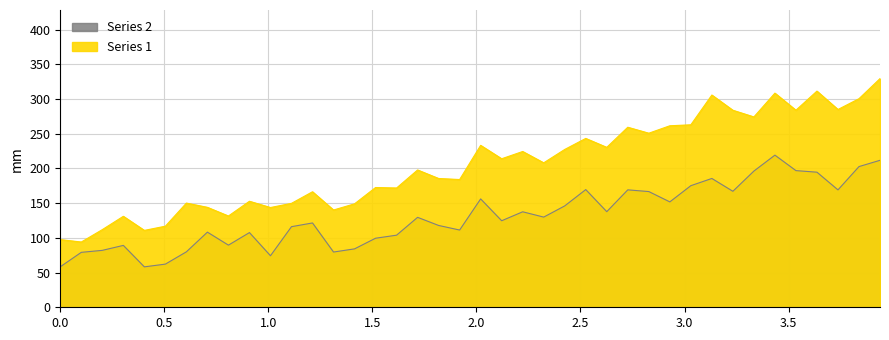

Reading left to right, transcribe all the data shown in this chart.

97.5	94.0	111.8	131.0	110.7	116.8	150.1	143.9	131.4	152.7	143.7	149.7	166.4	140.1	149.0	172.5	171.8	197.7	185.5	184.0	233.2	213.9	224.3	208.0	227.3	243.2	230.3	259.3	250.7	261.4	262.8	305.7	283.7	274.1	308.4	283.8	311.3	284.8	300.4	329.3